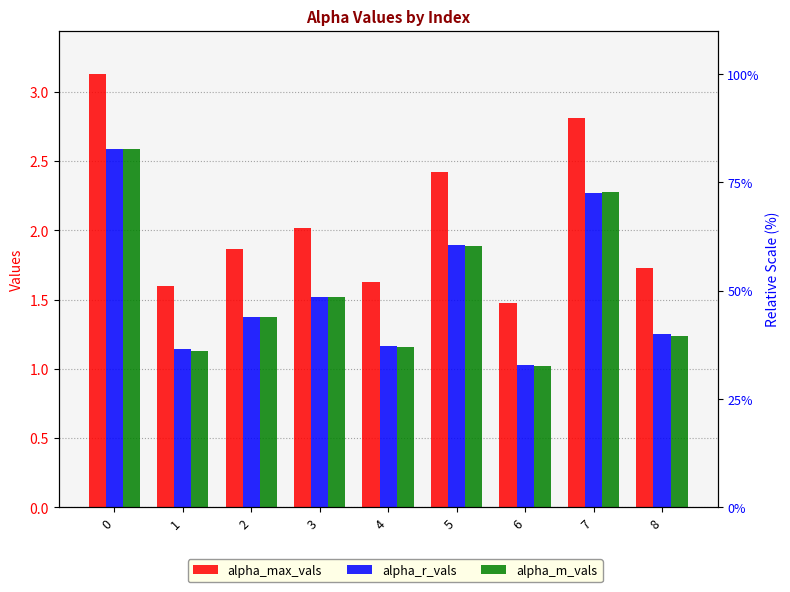

What is the value of the alpha_m_vals bar at the 1st from the left?

2.6